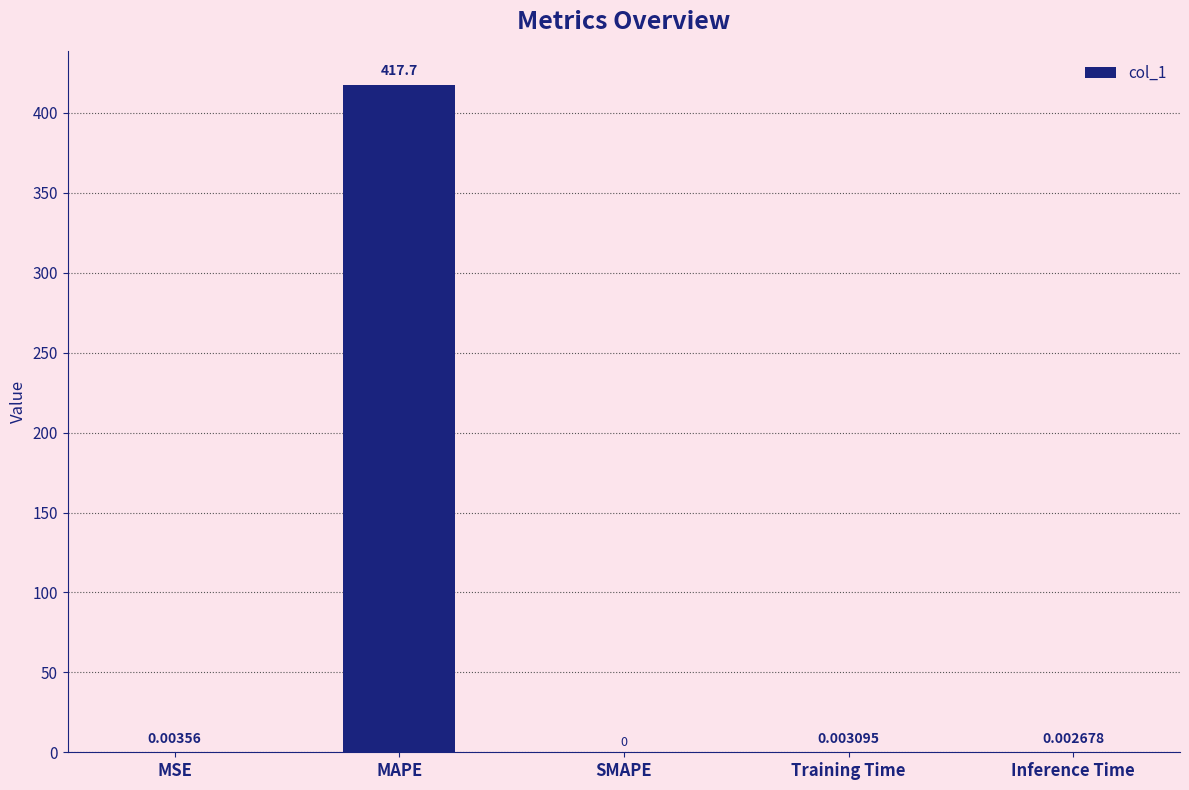

At which category does the chart reach its peak across all series?

MAPE